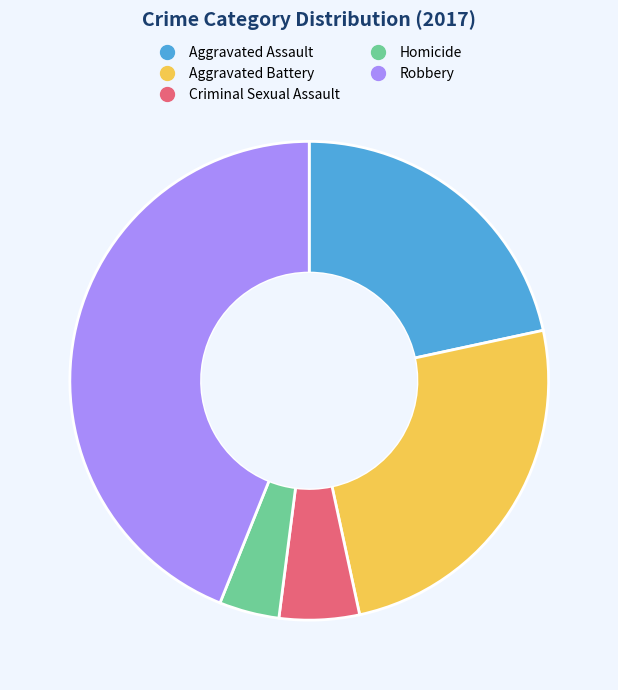

The Aggravated Assault slice represents 22% of the pie. True or false?

True